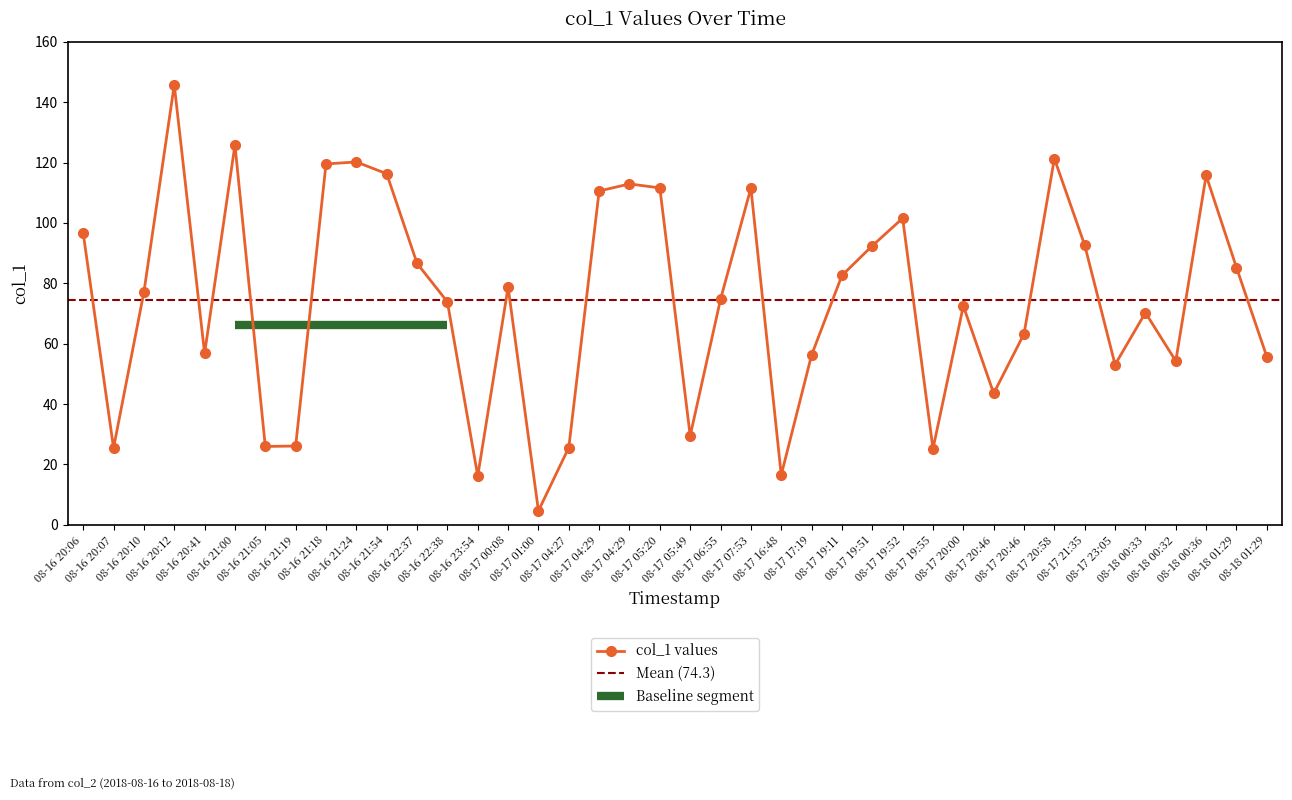

Where is the first local maximum?

08-16 20:12